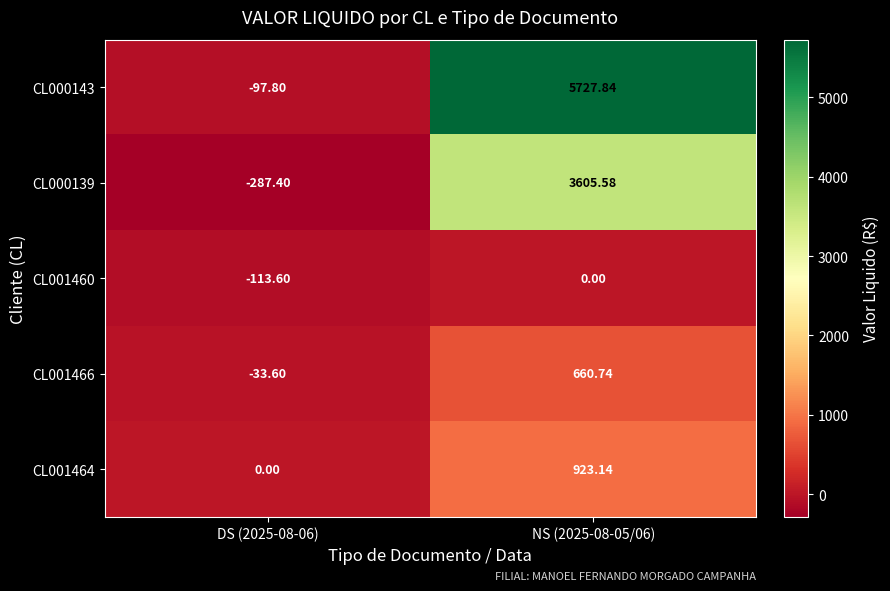

How many values in the CL001466 series are below 660?

1